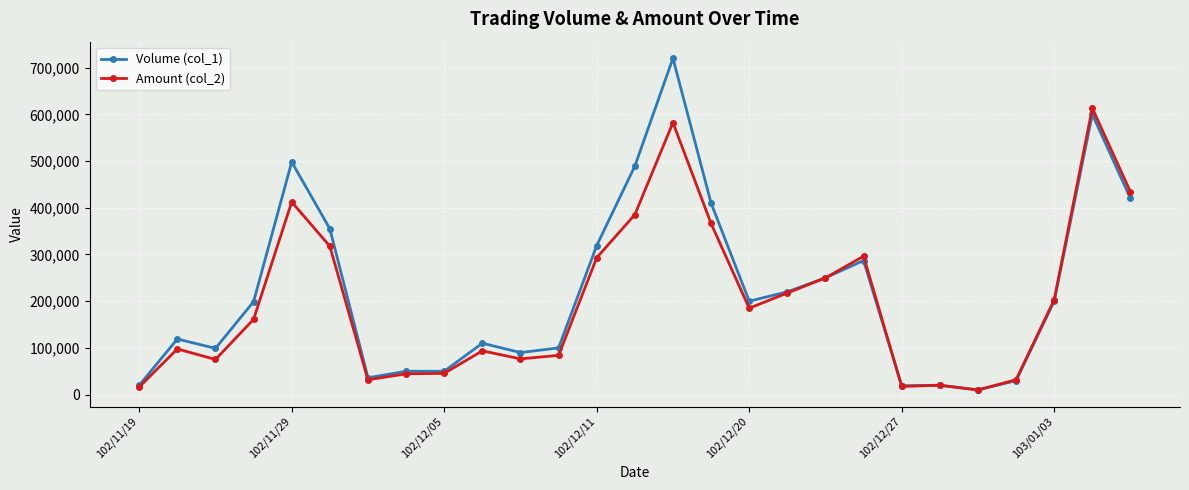

How many lines are shown in the chart?

2